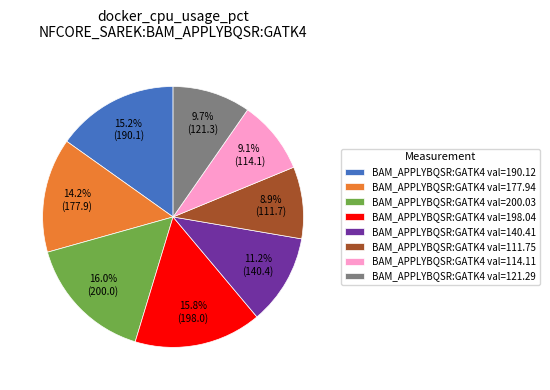

Is there any slice that represents more than half of the pie?

No